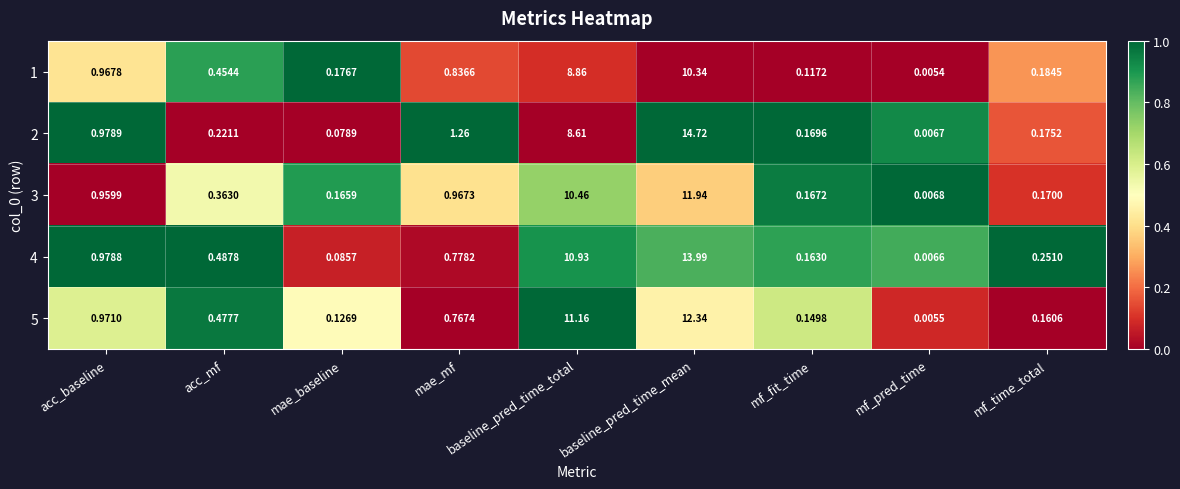

At which label does 2 reach its minimum?

mf_pred_time